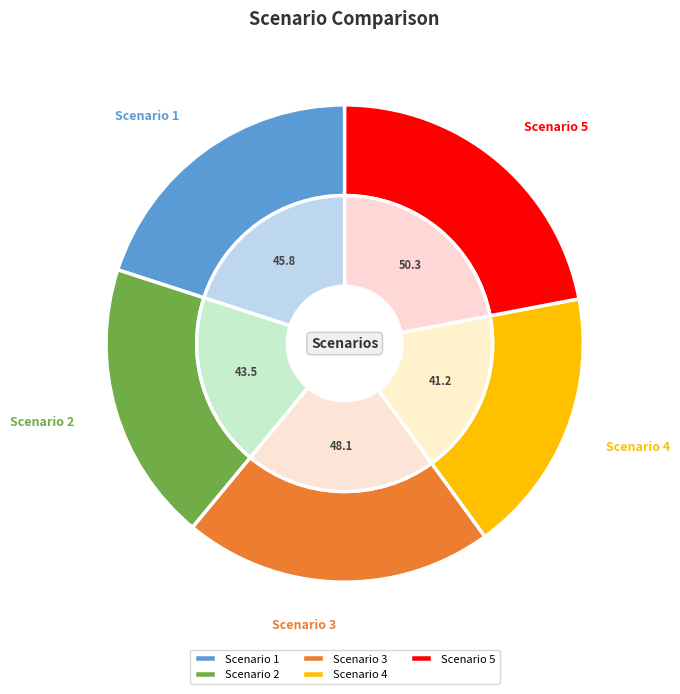

Which has a higher value, Scenario 1 or Scenario 5?

Scenario 5